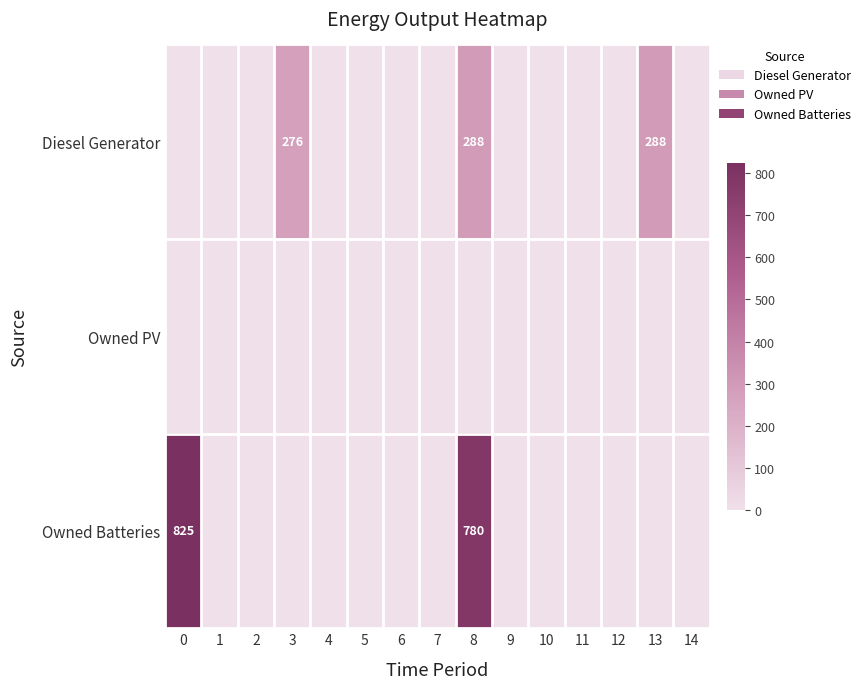

The value of Owned Batteries at 0 is 825. True or false?

True